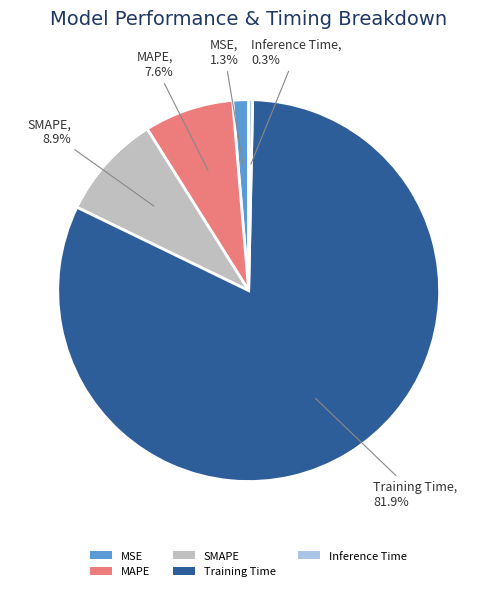

Combined, what portion of the pie is Training Time and Inference Time?

82.2%